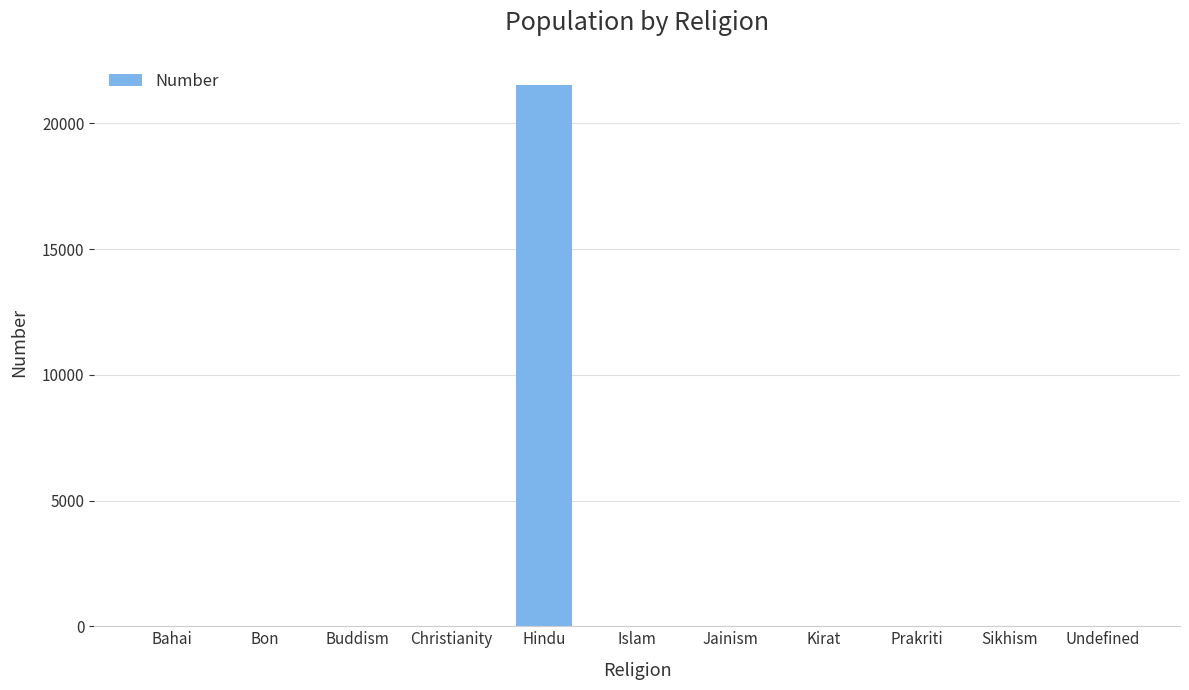

Which has a higher value, Hindu or Kirat?

Hindu